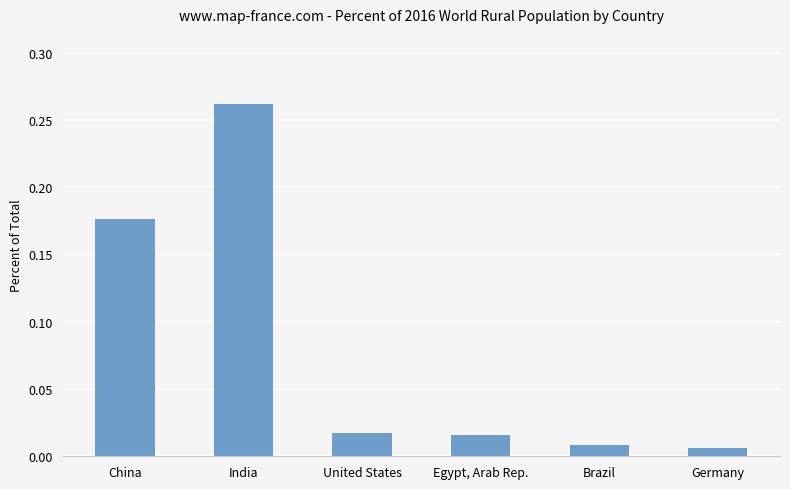

Which label corresponds to the largest value in the chart?

India